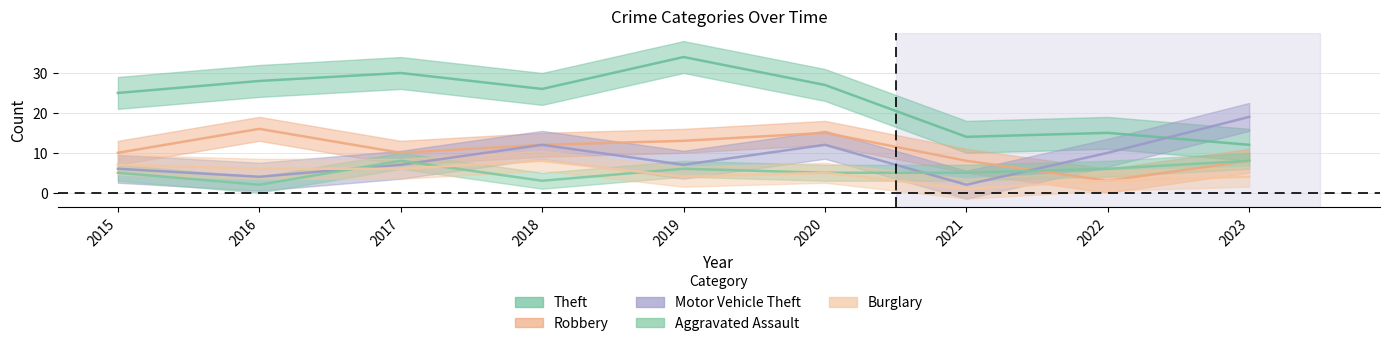

True or false: Motor Vehicle Theft has a value of 20 at 2020.

False